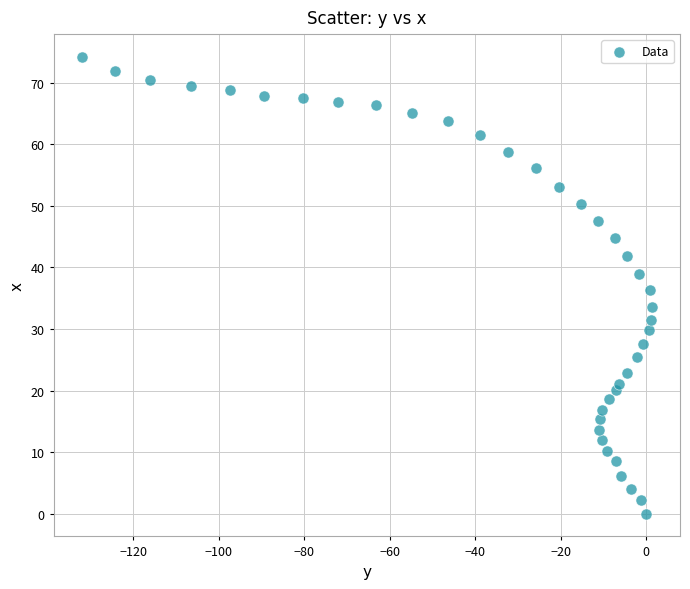

What is the range of X values (max minus min)?

133.3